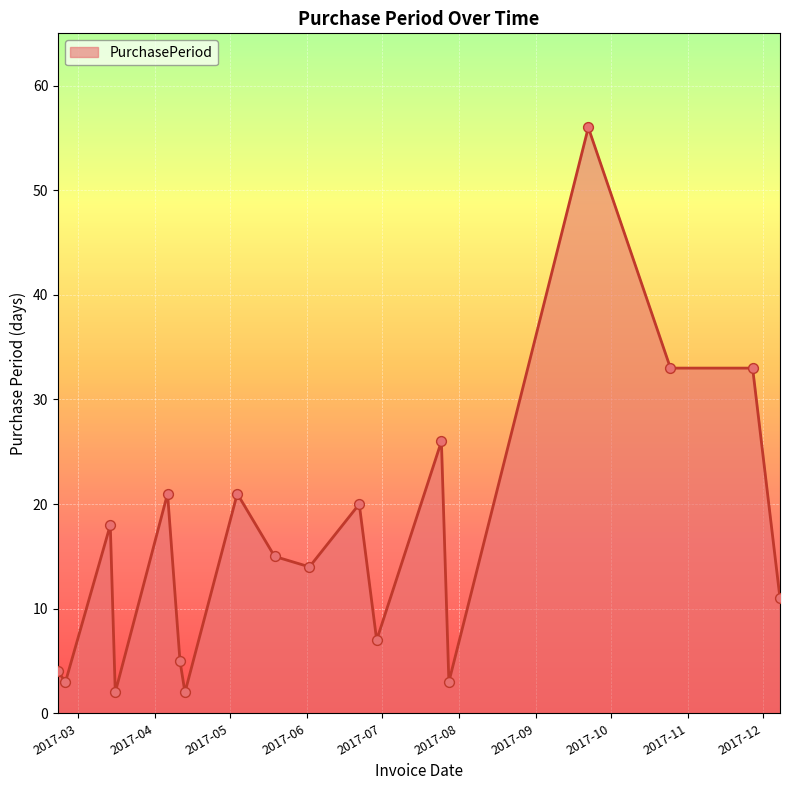

What is the maximum value shown in the chart?

56